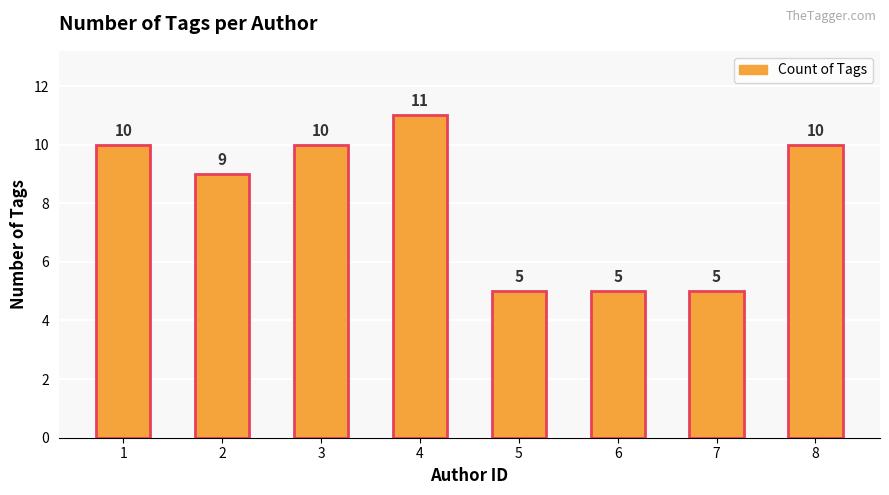

What is the sum of all values?

65